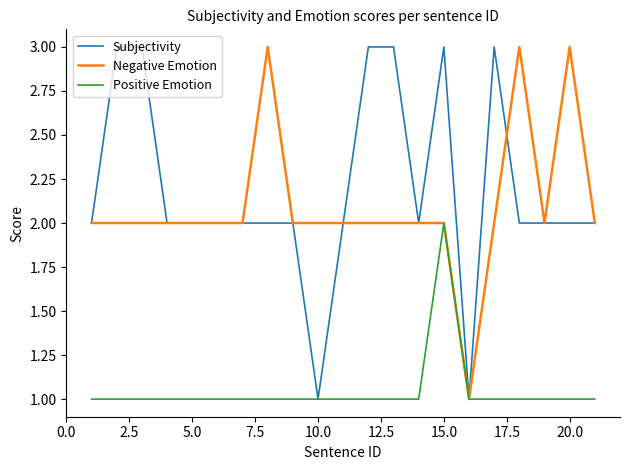

How many Negative Emotion values are between 2 and 3?

19